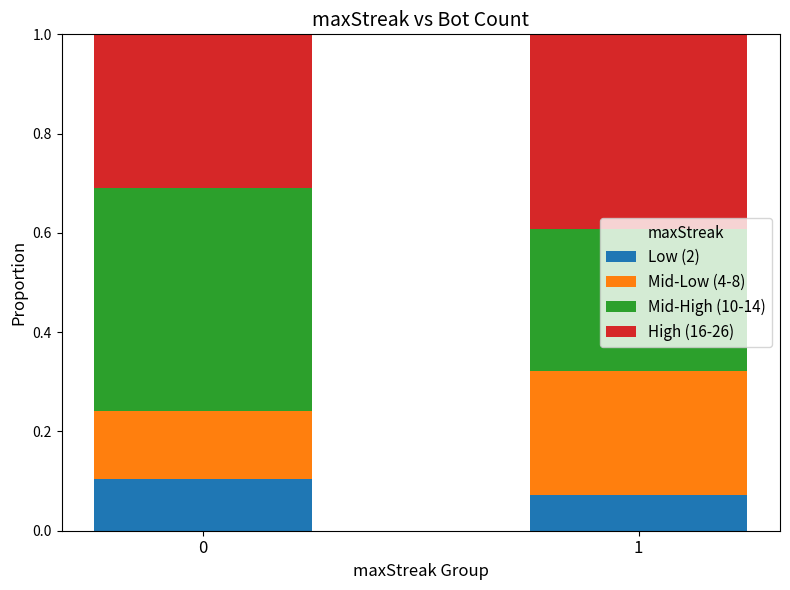

How many categories are shown in the chart?

2